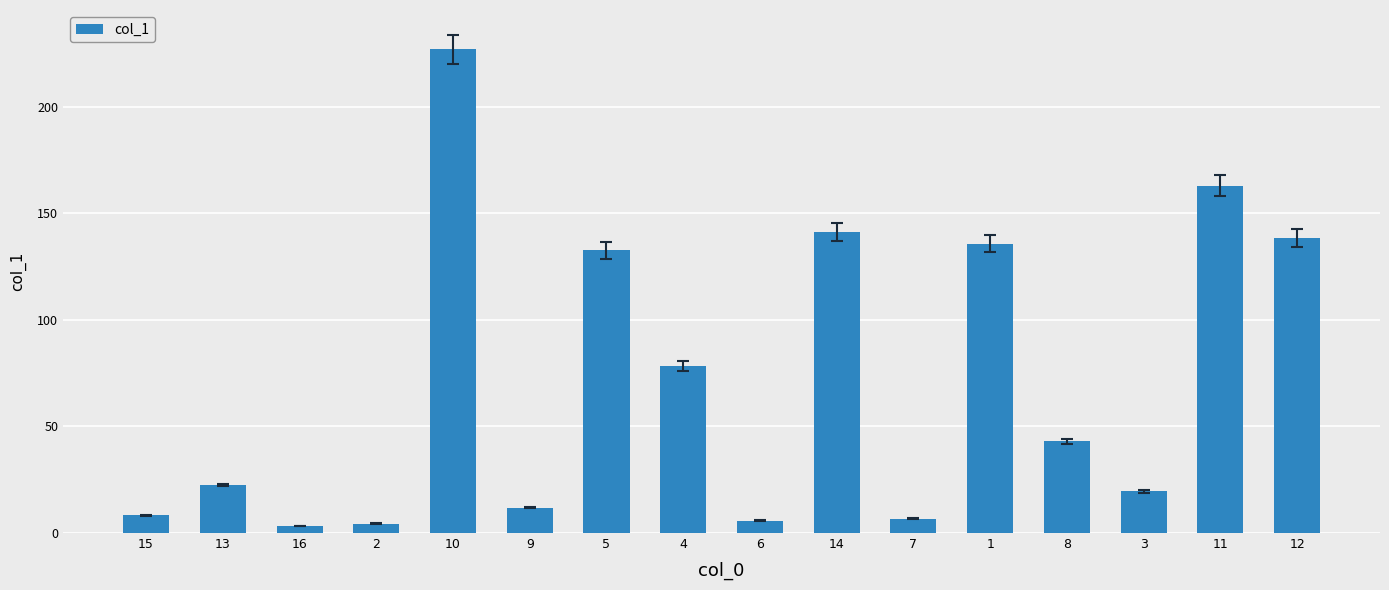

What is the label of the 6th bar from the left?

9